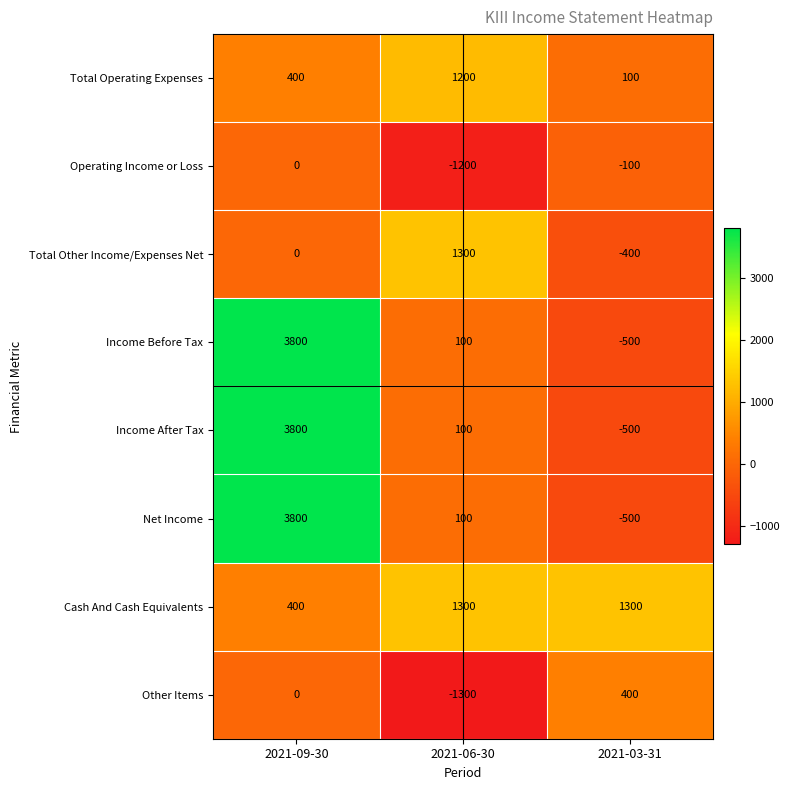

Reading right to left, what are all the values shown in this chart?

Total Operating Expenses: 100	1200	400
Operating Income or Loss: -100	-1200	0
Total Other Income/Expenses Net: -400	1300	0
Income Before Tax: -500	100	3800
Income After Tax: -500	100	3800
Net Income: -500	100	3800
Cash And Cash Equivalents: 1300	1300	400
Other Items: 400	-1300	0